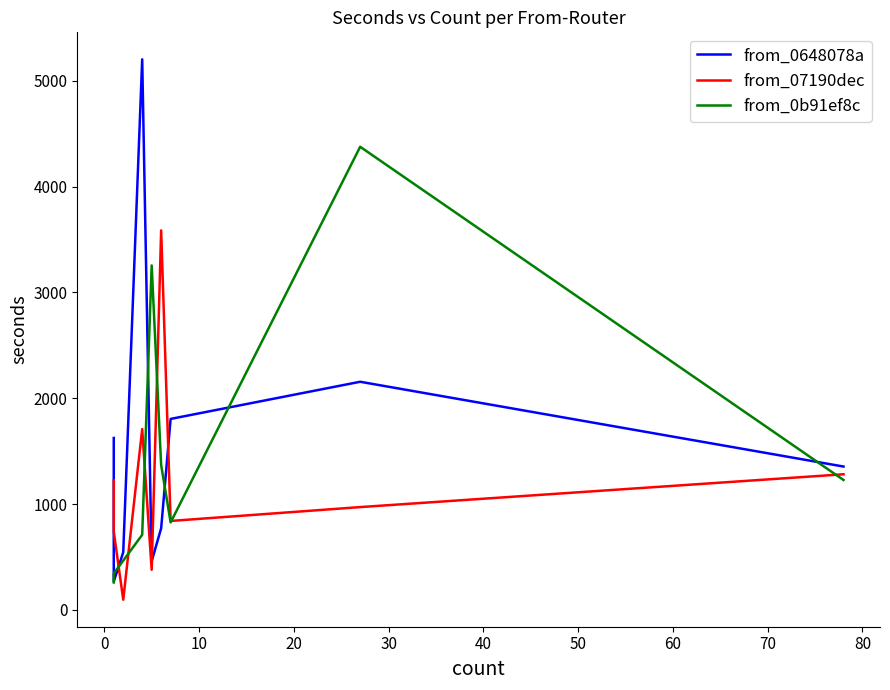

Which label corresponds to the largest value in the chart?

4